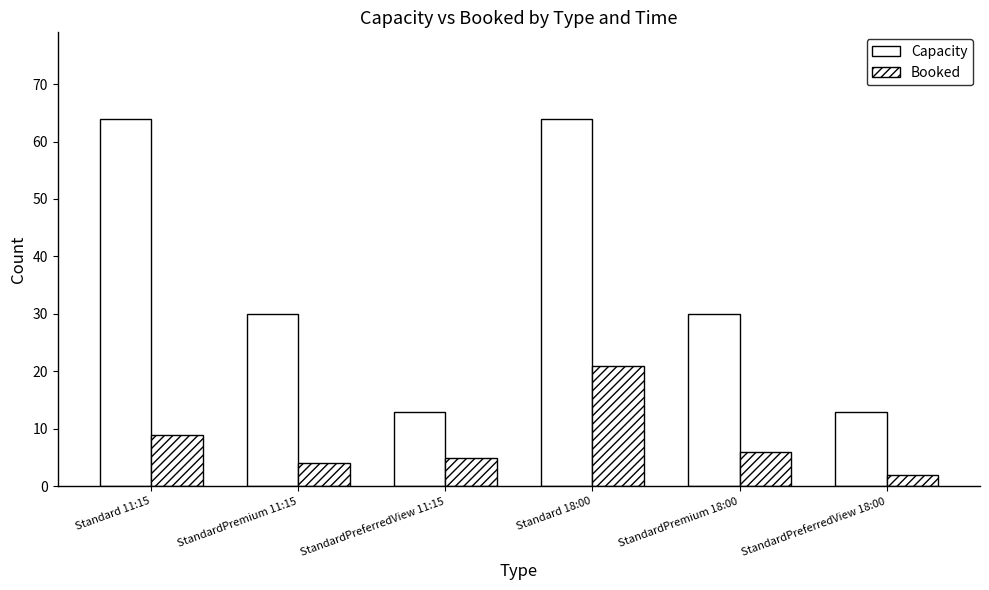

How many data points does each series have?

6